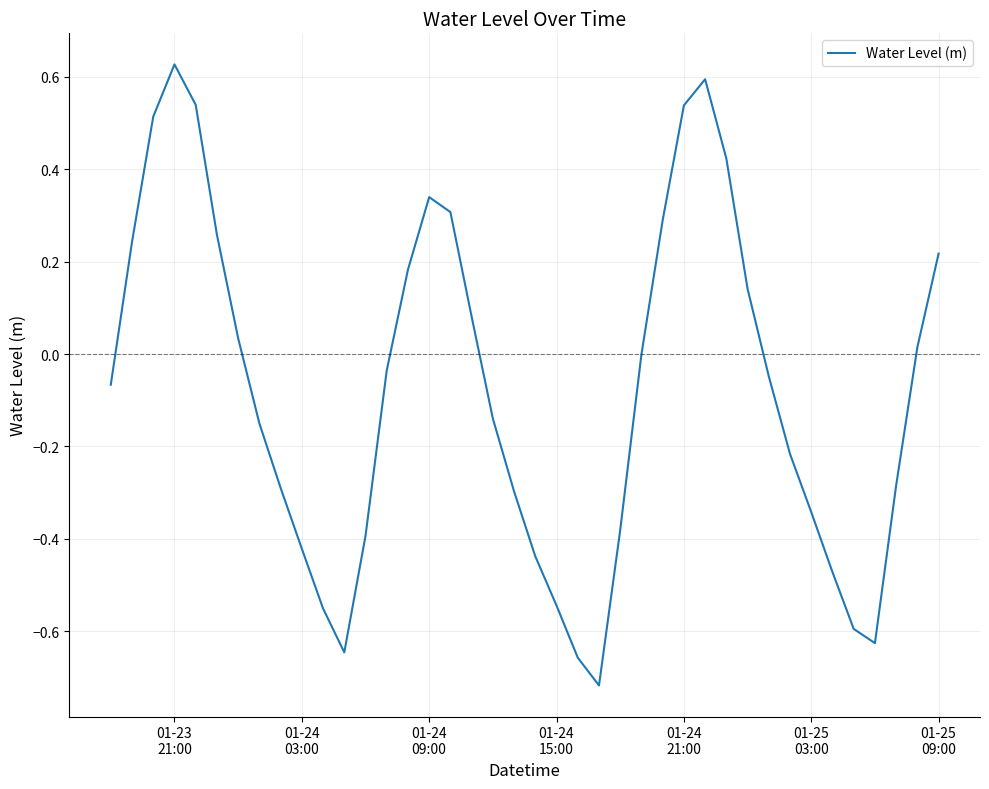

What is the difference between the maximum and minimum values?

1.3